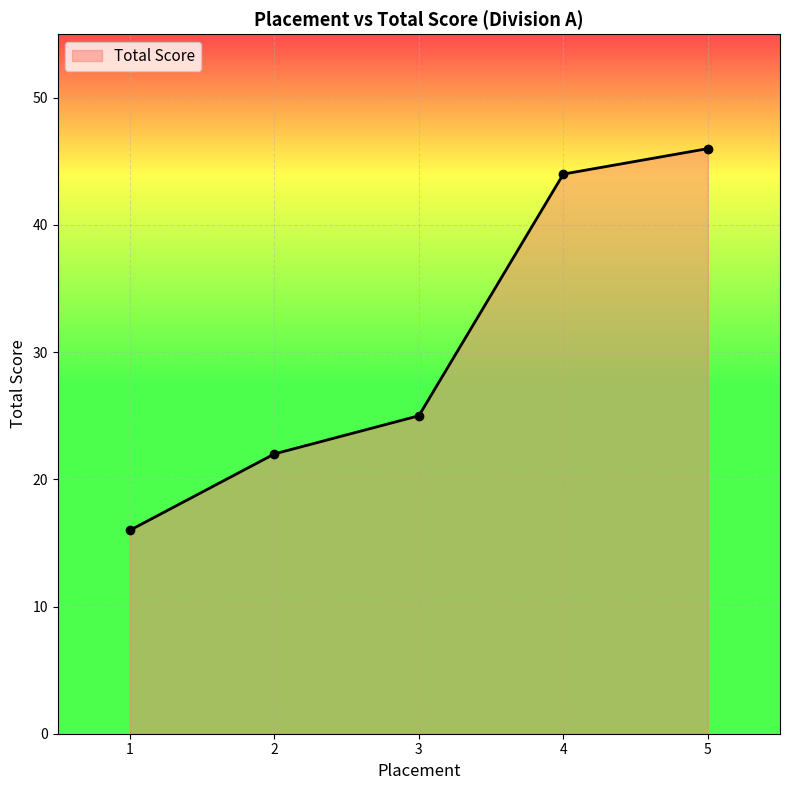

What is the sum of all values?

153